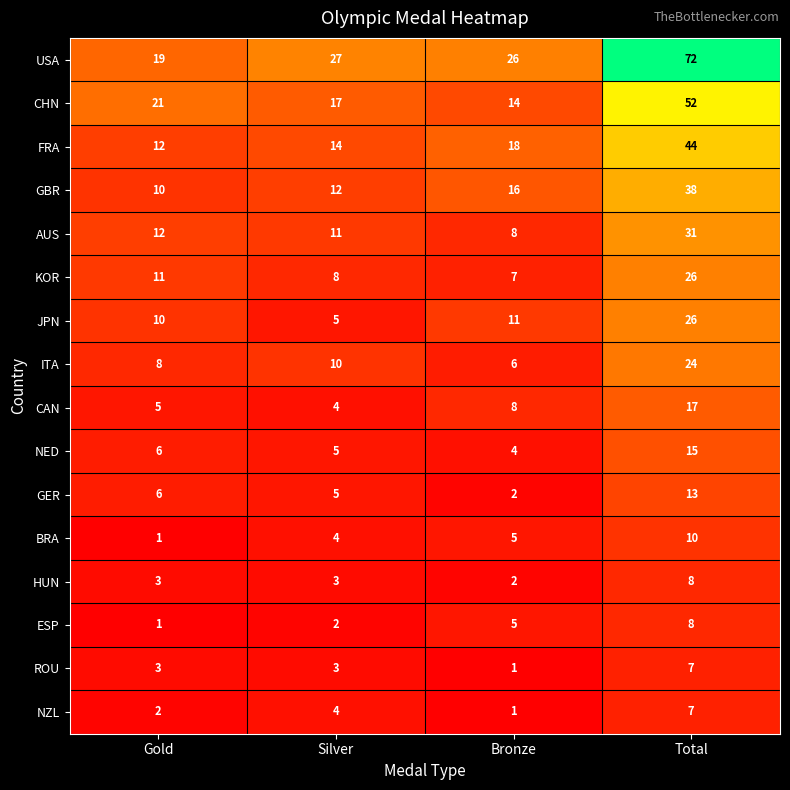

What is the total value across all series at Bronze?

134